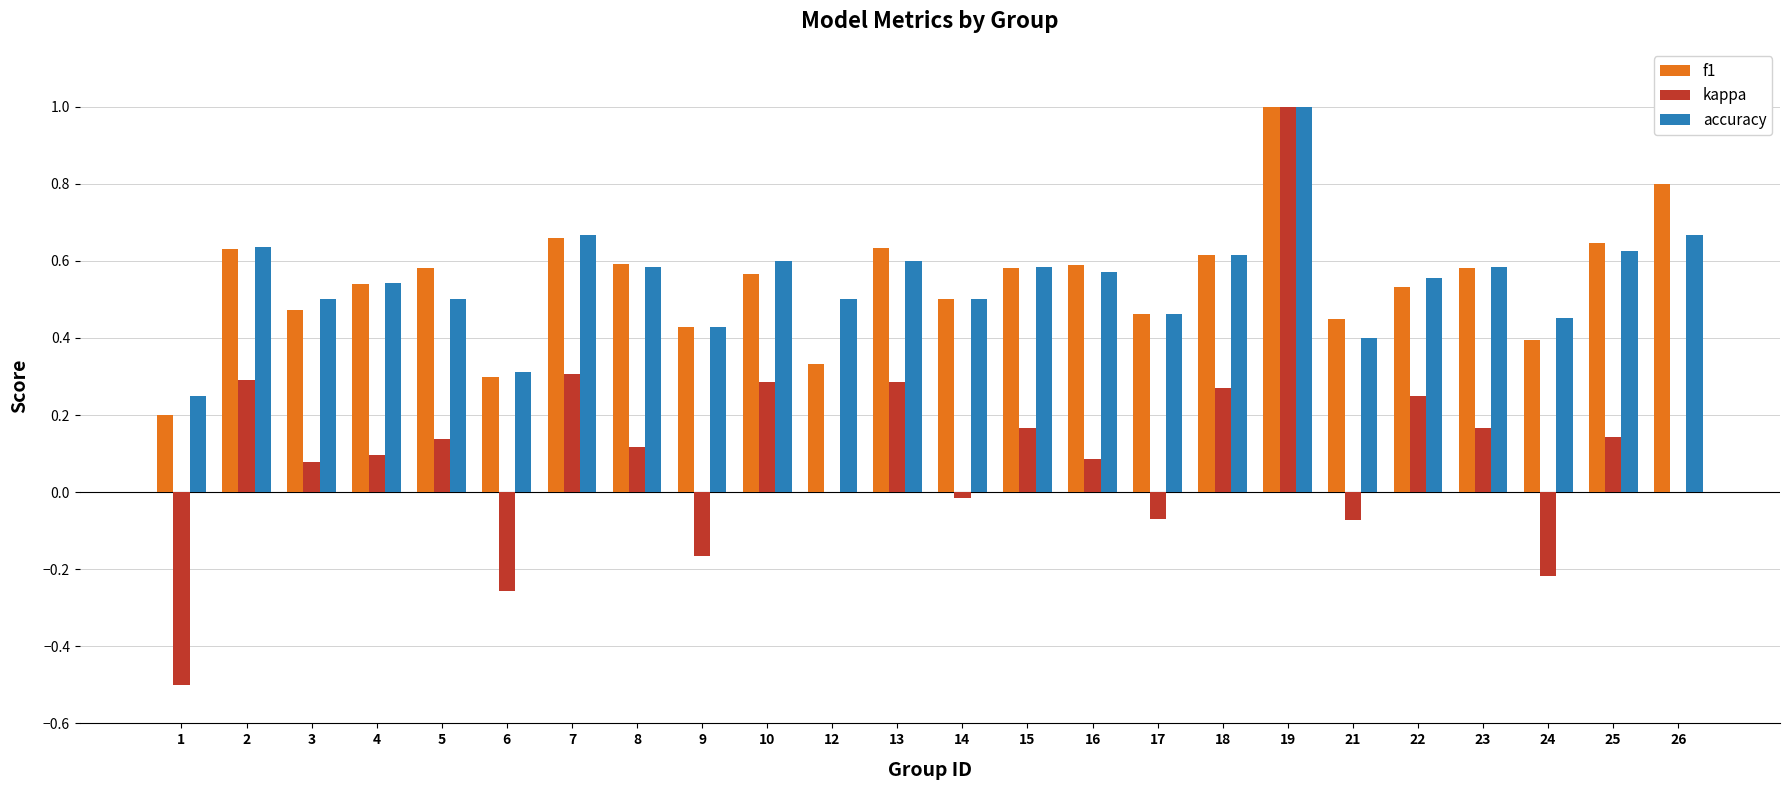

Is it true that kappa equals 0.3 at 18?

True